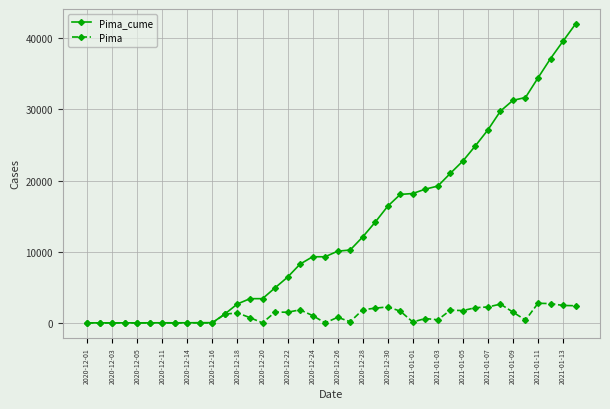

What is the highest value of the Pima series?

2759